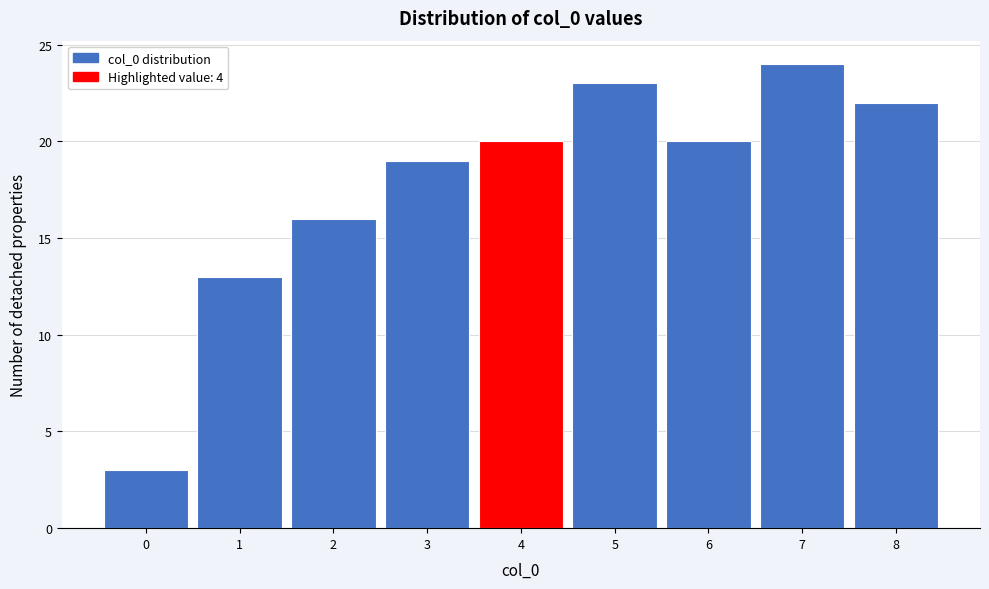

Over which range of the x-axis is the bar tallest?

6.5 to 7.5